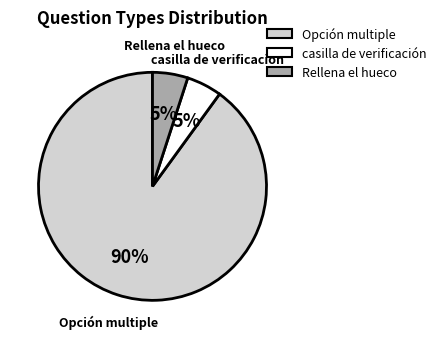

Between Rellena el hueco and Opción multiple, which is larger?

Opción multiple